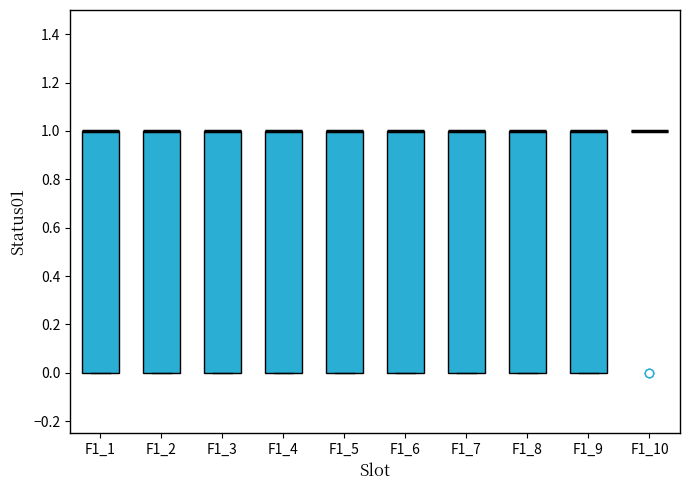

Reading left to right, transcribe this box plot: for each box, give where its median line is, the range the box spans, and where its two whiskers end, as read against the y-axis. The values are not printed on the chart, so give them approximately, as read against the axis.

F1_1: median 1 (drawn on the box's upper edge), box 0 to 1, whiskers 0 to 1
F1_2: median 1 (drawn on the box's upper edge), box 0 to 1, whiskers 0 to 1
F1_3: median 1 (drawn on the box's upper edge), box 0 to 1, whiskers 0 to 1
F1_4: median 1 (drawn on the box's upper edge), box 0 to 1, whiskers 0 to 1
F1_5: median 1 (drawn on the box's upper edge), box 0 to 1, whiskers 0 to 1
F1_6: median 1 (drawn on the box's upper edge), box 0 to 1, whiskers 0 to 1
F1_7: median 1 (drawn on the box's upper edge), box 0 to 1, whiskers 0 to 1
F1_8: median 1 (drawn on the box's upper edge), box 0 to 1, whiskers 0 to 1
F1_9: median 1 (drawn on the box's upper edge), box 0 to 1, whiskers 0 to 1
F1_10: box collapsed to a line at 1, whiskers 1 to 1